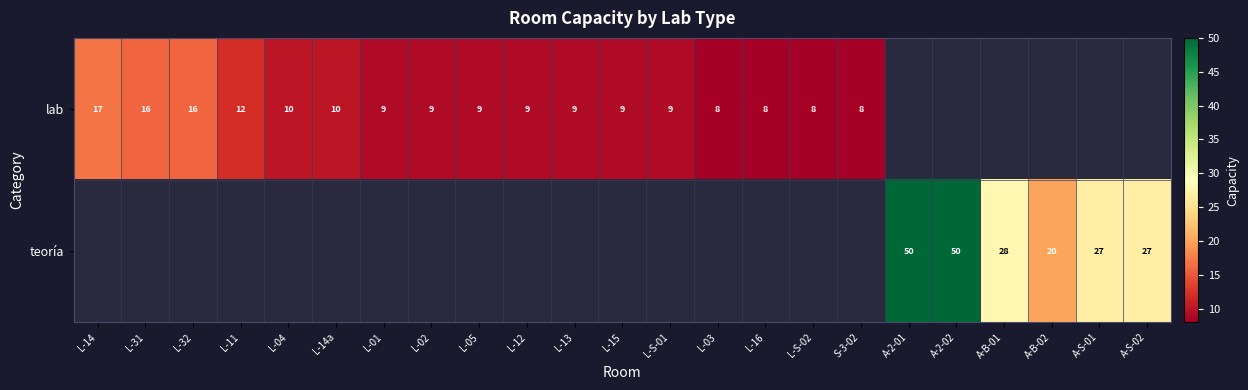

Is it true that lab equals 14.0 at L-12?

False